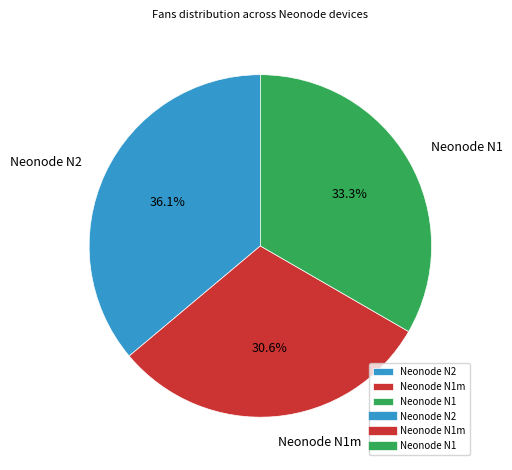

How much of the chart is everything except Neonode N1m?

69.4%